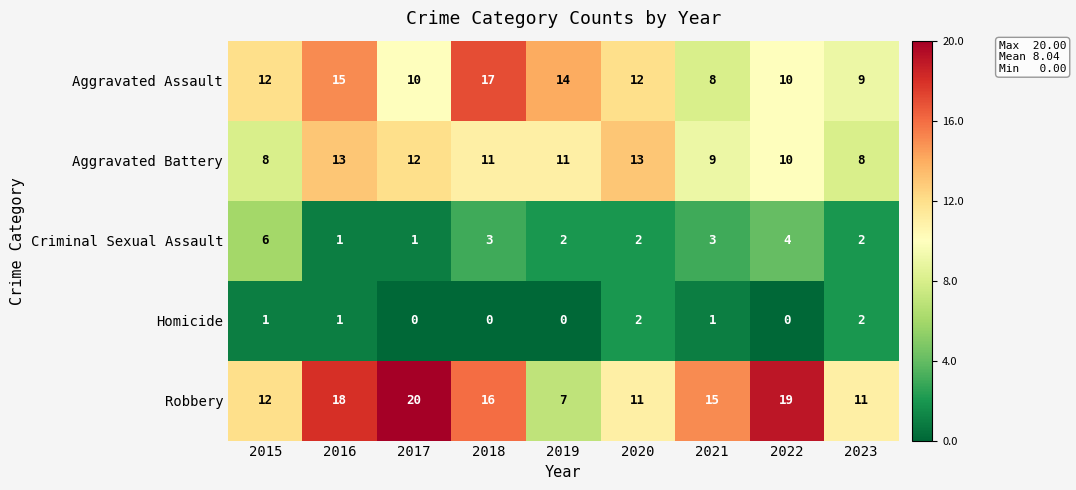

What is the sum of all Robbery values?

129